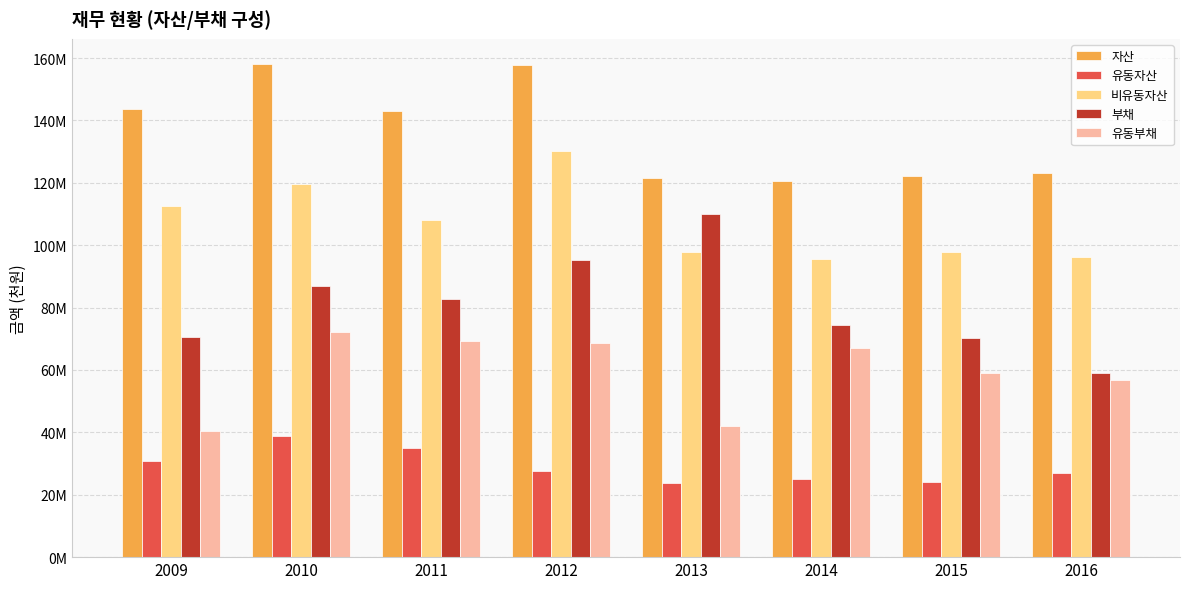

What value does the 유동부채 series have at 2014?

67128458